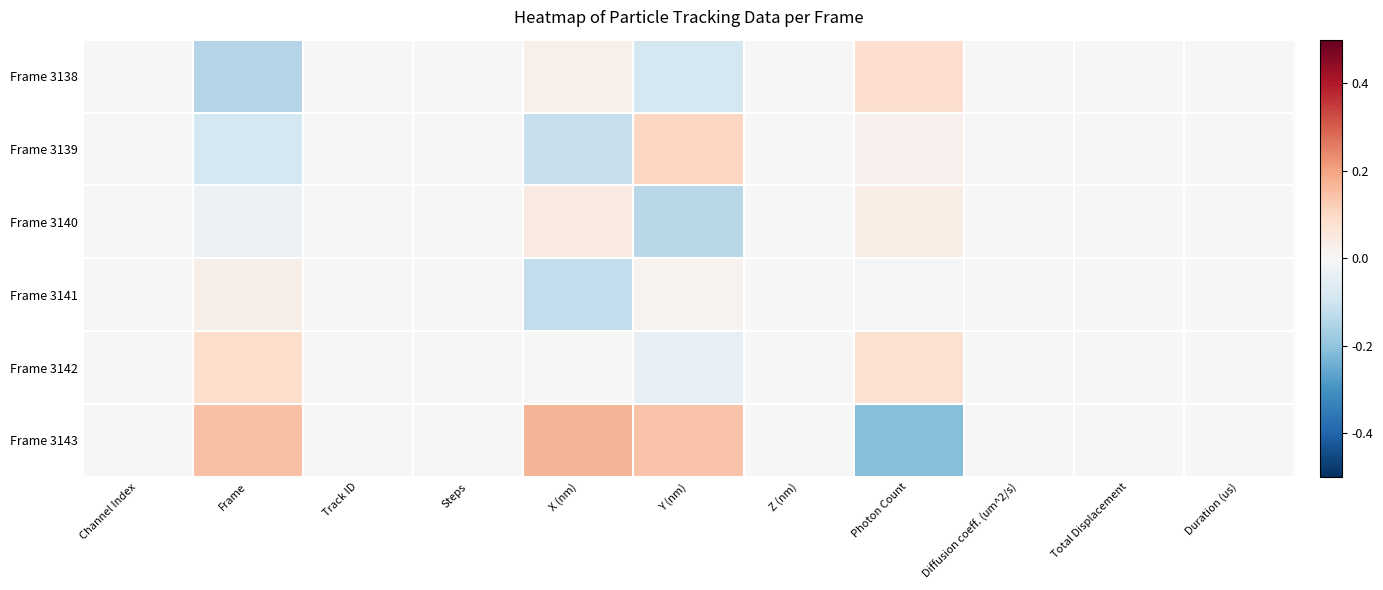

Reading right to left, what are all the values shown in this chart?

Frame 3138: Duration (us)=0.0	Total Displacement=0.0	Diffusion coeff. (um^2/s)=0.0	Photon Count=0.1	Z (nm)=0.0	Y (nm)=-0.1	X (nm)=0.0	Steps=0.0	Track ID=0.0	Frame=-0.1	Channel Index=0.0
Frame 3139: Duration (us)=0.0	Total Displacement=0.0	Diffusion coeff. (um^2/s)=0.0	Photon Count=0.0	Z (nm)=0.0	Y (nm)=0.1	X (nm)=-0.1	Steps=0.0	Track ID=0.0	Frame=-0.1	Channel Index=0.0
Frame 3140: Duration (us)=0.0	Total Displacement=0.0	Diffusion coeff. (um^2/s)=0.0	Photon Count=0.0	Z (nm)=0.0	Y (nm)=-0.1	X (nm)=0.0	Steps=0.0	Track ID=0.0	Frame=-0.0	Channel Index=0.0
Frame 3141: Duration (us)=0.0	Total Displacement=0.0	Diffusion coeff. (um^2/s)=0.0	Photon Count=-0.0	Z (nm)=0.0	Y (nm)=0.0	X (nm)=-0.1	Steps=0.0	Track ID=0.0	Frame=0.0	Channel Index=0.0
Frame 3142: Duration (us)=0.0	Total Displacement=0.0	Diffusion coeff. (um^2/s)=0.0	Photon Count=0.1	Z (nm)=0.0	Y (nm)=-0.0	X (nm)=-0.0	Steps=0.0	Track ID=0.0	Frame=0.1	Channel Index=0.0
Frame 3143: Duration (us)=0.0	Total Displacement=0.0	Diffusion coeff. (um^2/s)=0.0	Photon Count=-0.2	Z (nm)=0.0	Y (nm)=0.1	X (nm)=0.2	Steps=0.0	Track ID=0.0	Frame=0.1	Channel Index=0.0